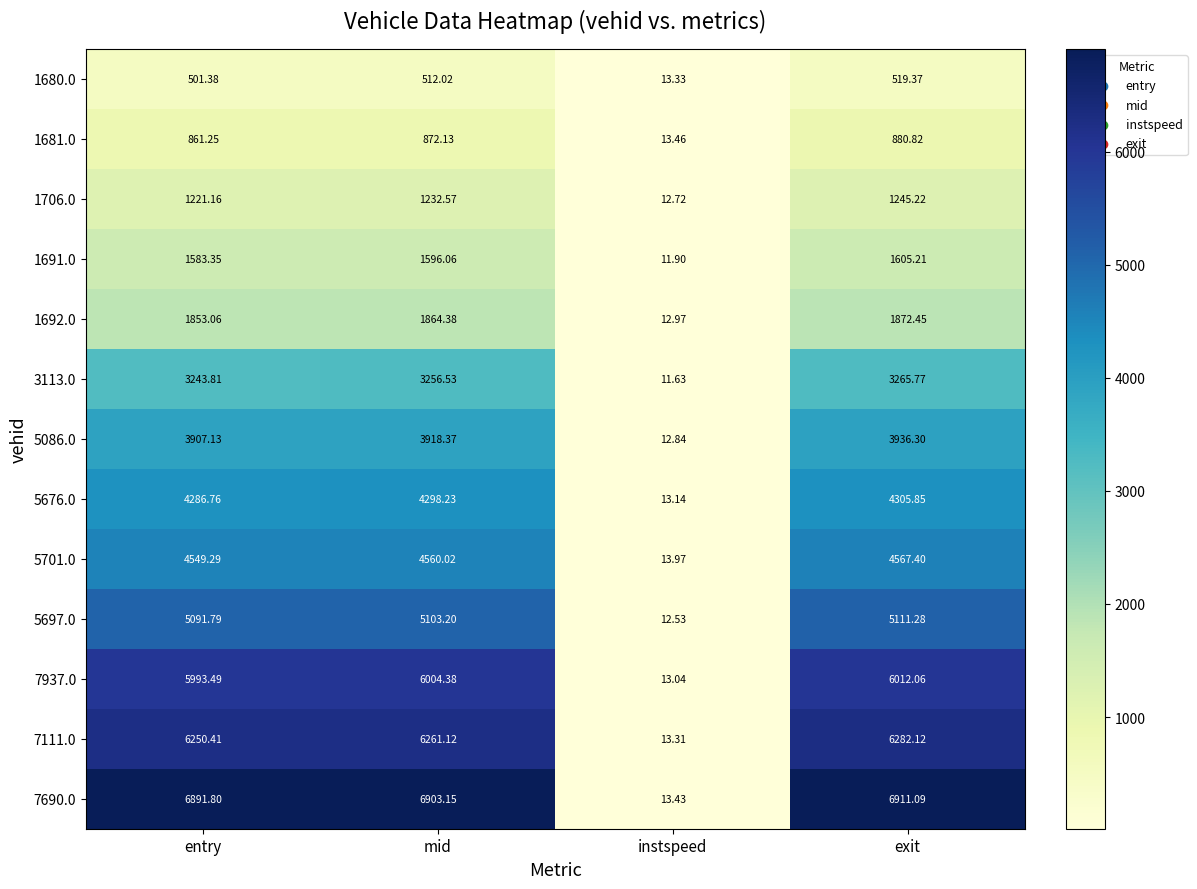

At which category does the chart reach its peak across all series?

exit